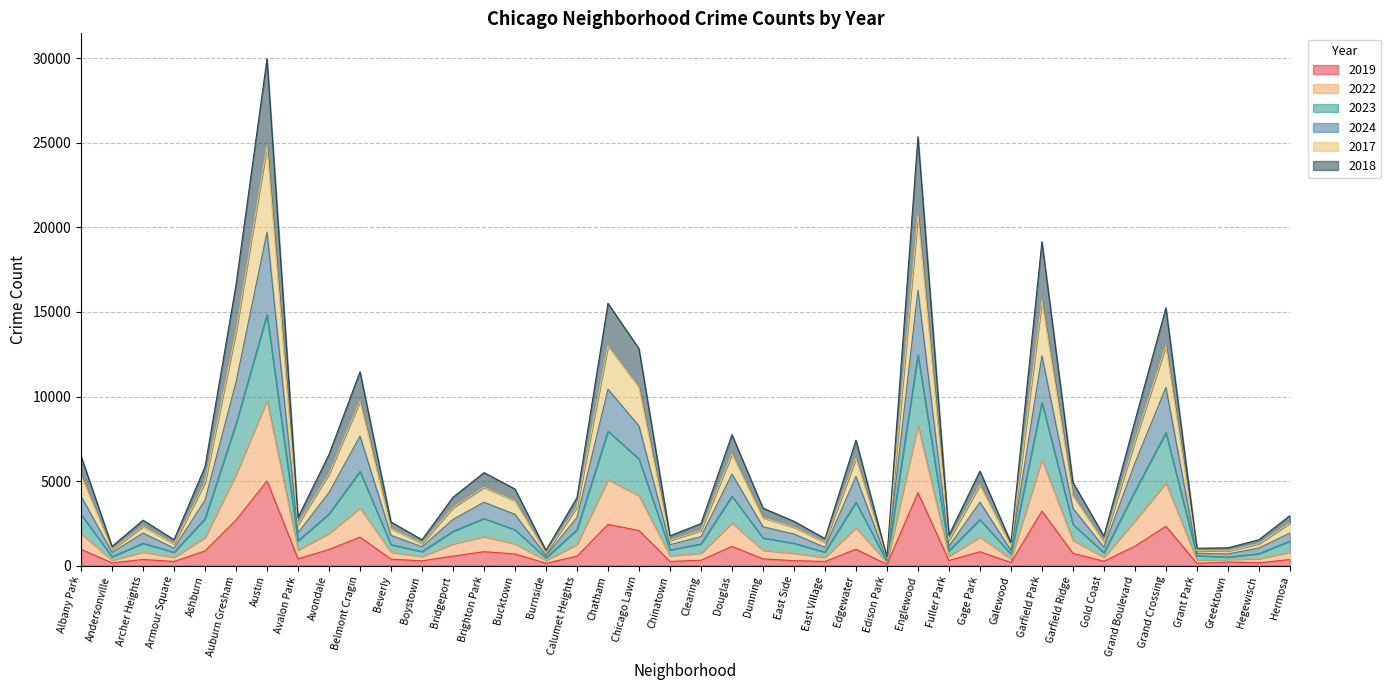

What is the total value across all series at Brighton Park?

5501